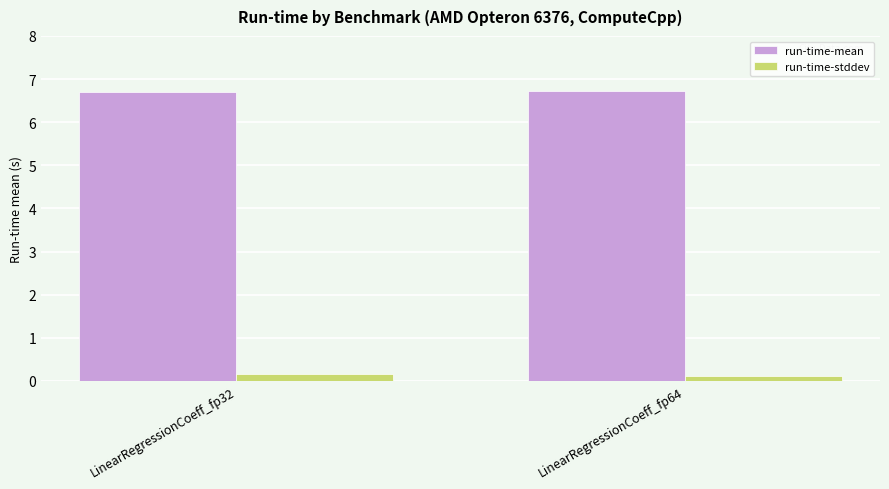

How many bars are there in each group?

2